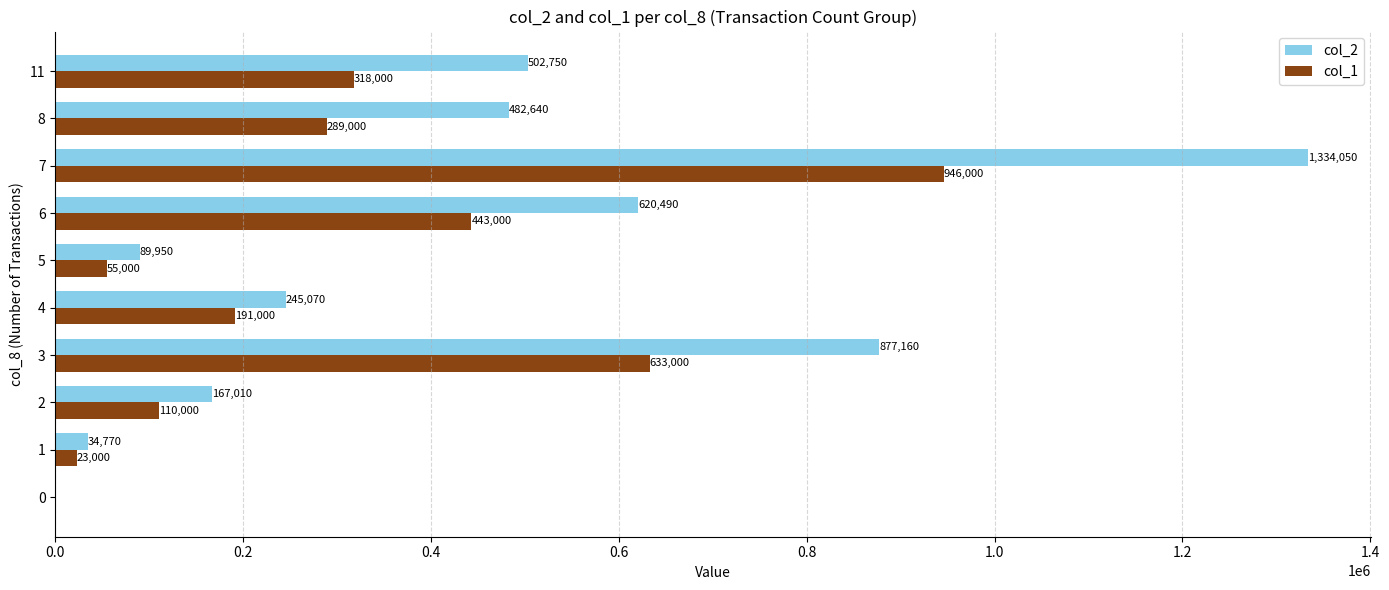

Is it true that col_2 equals 0 at 0?

True